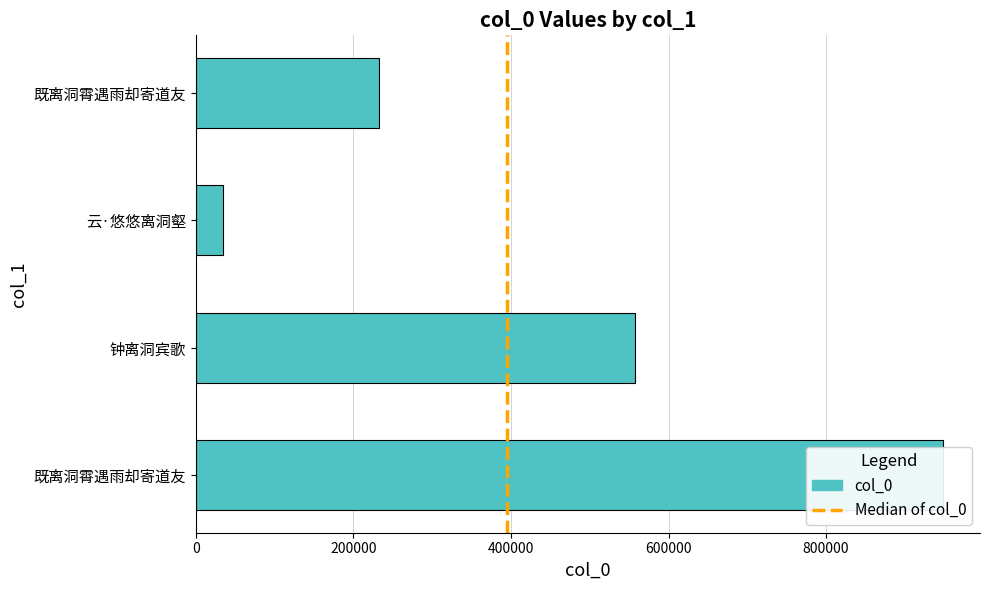

Reading left to right, list all the values displayed in this chart.

947944	557934	34644	232763